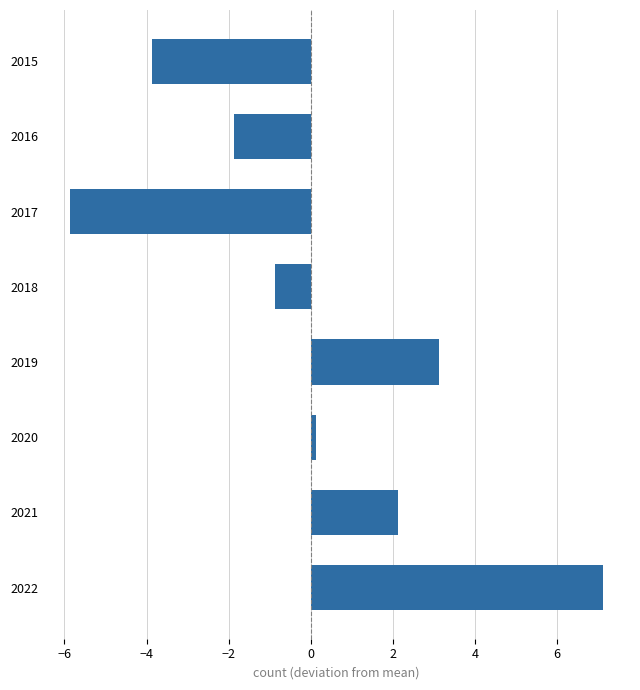

What value does the data have at 2016?

-1.9